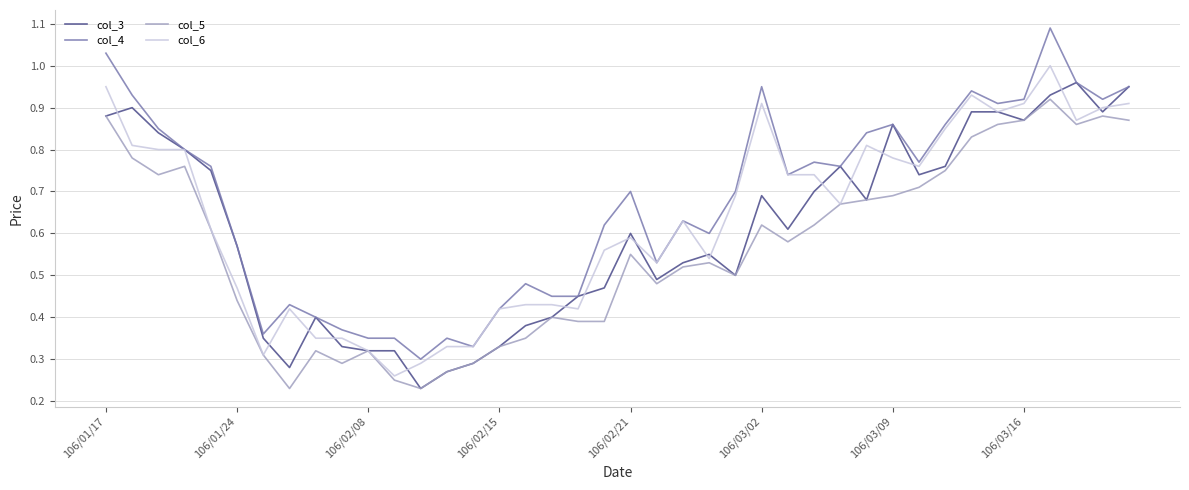

Which series has the largest total across all categories?

col_4